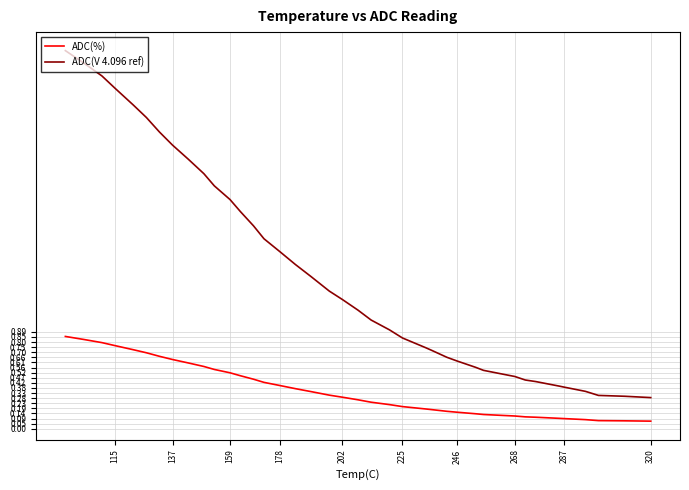

What is the difference between the second highest and minimum values in the ADC(V 4.096 ref) series?

3.1